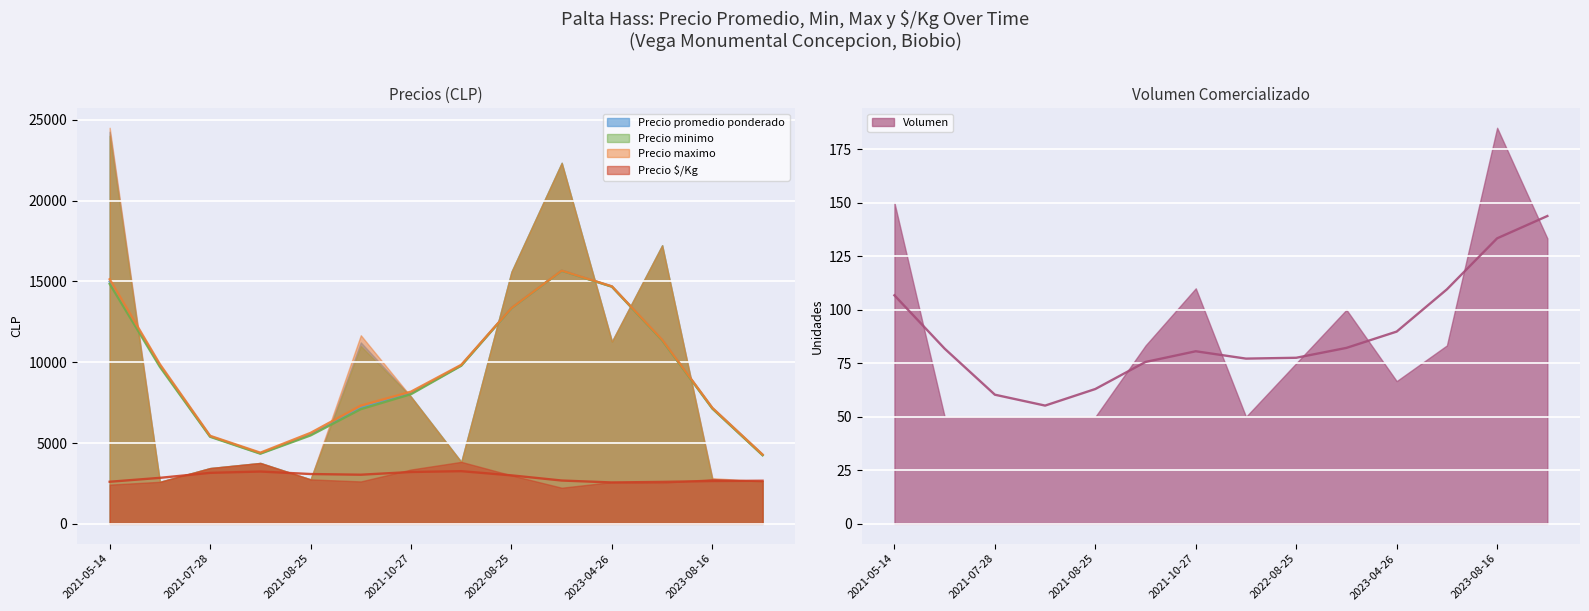

True or false: Volumen and Precio $/Kg intersect in this chart.

False